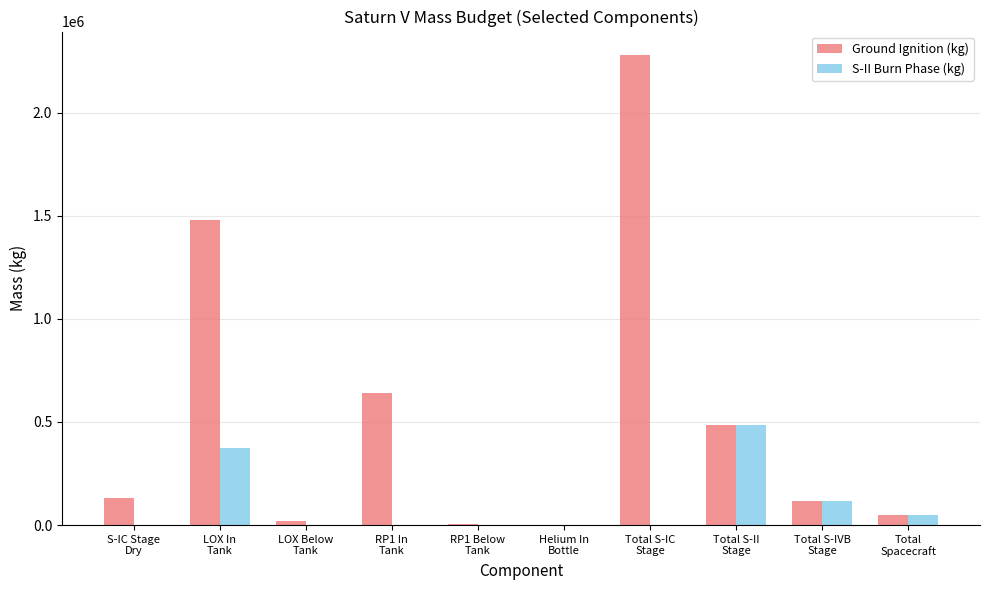

What is the sum of all S-II Burn Phase (kg) values?

1025805